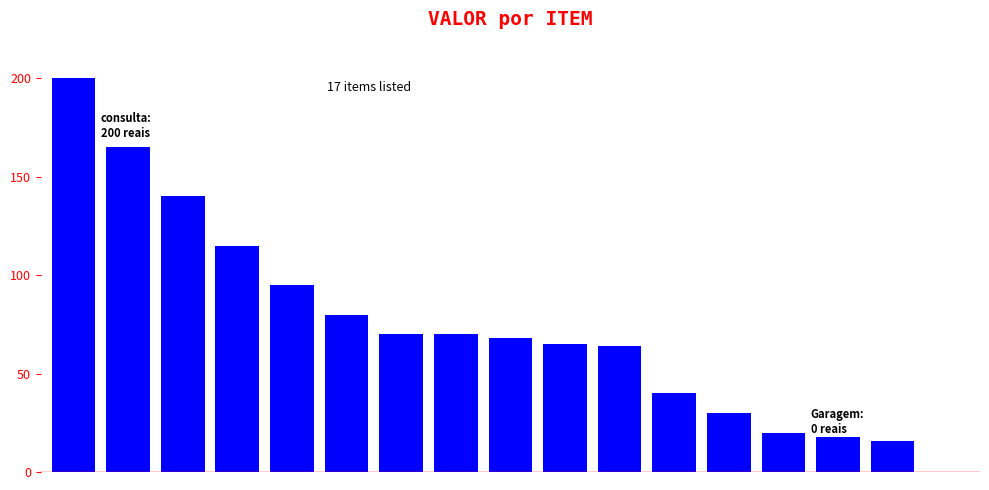

How many values are above zero?

16